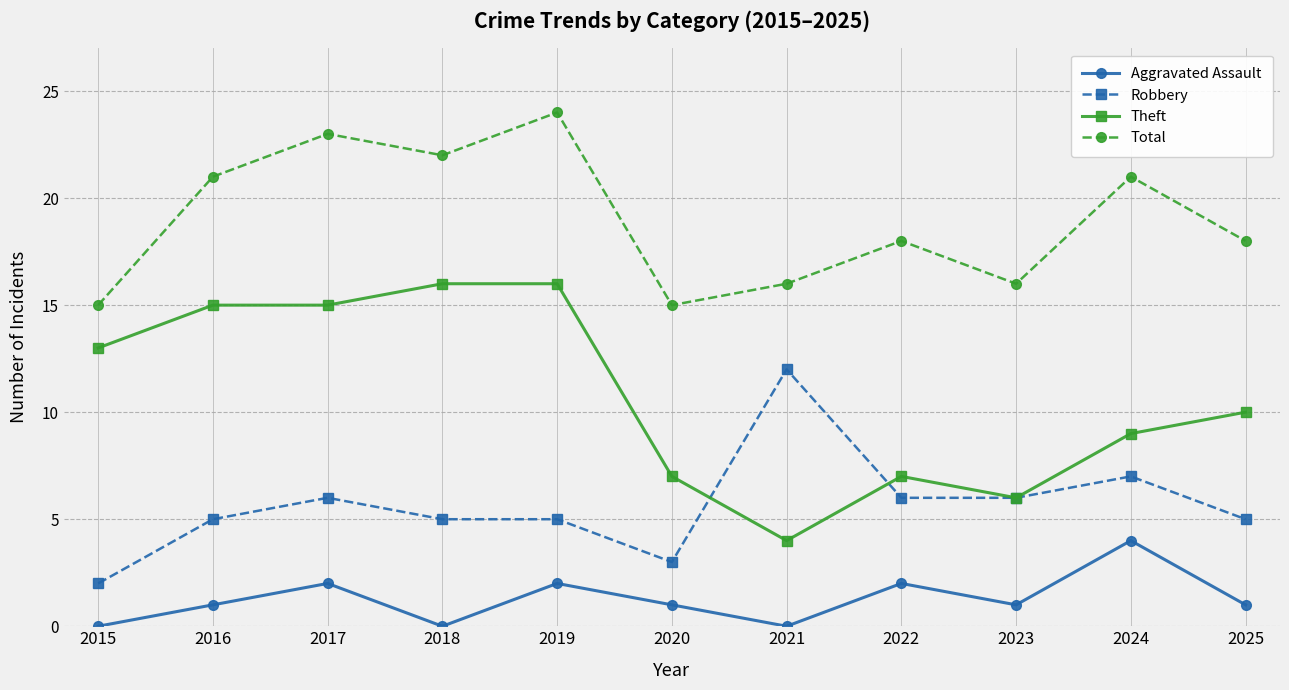

Which series has the largest range (max minus min)?

Theft